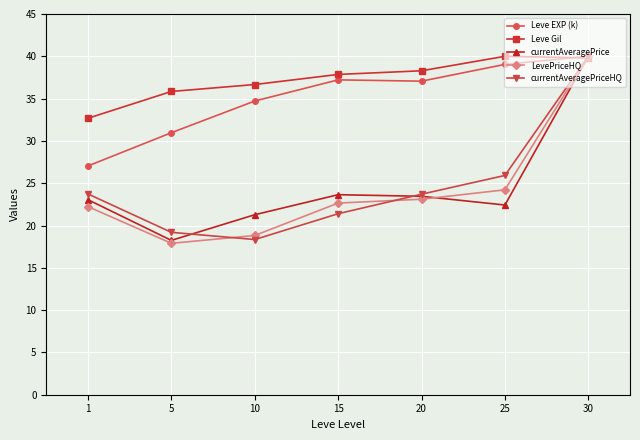

What is the greatest value displayed?

40.0